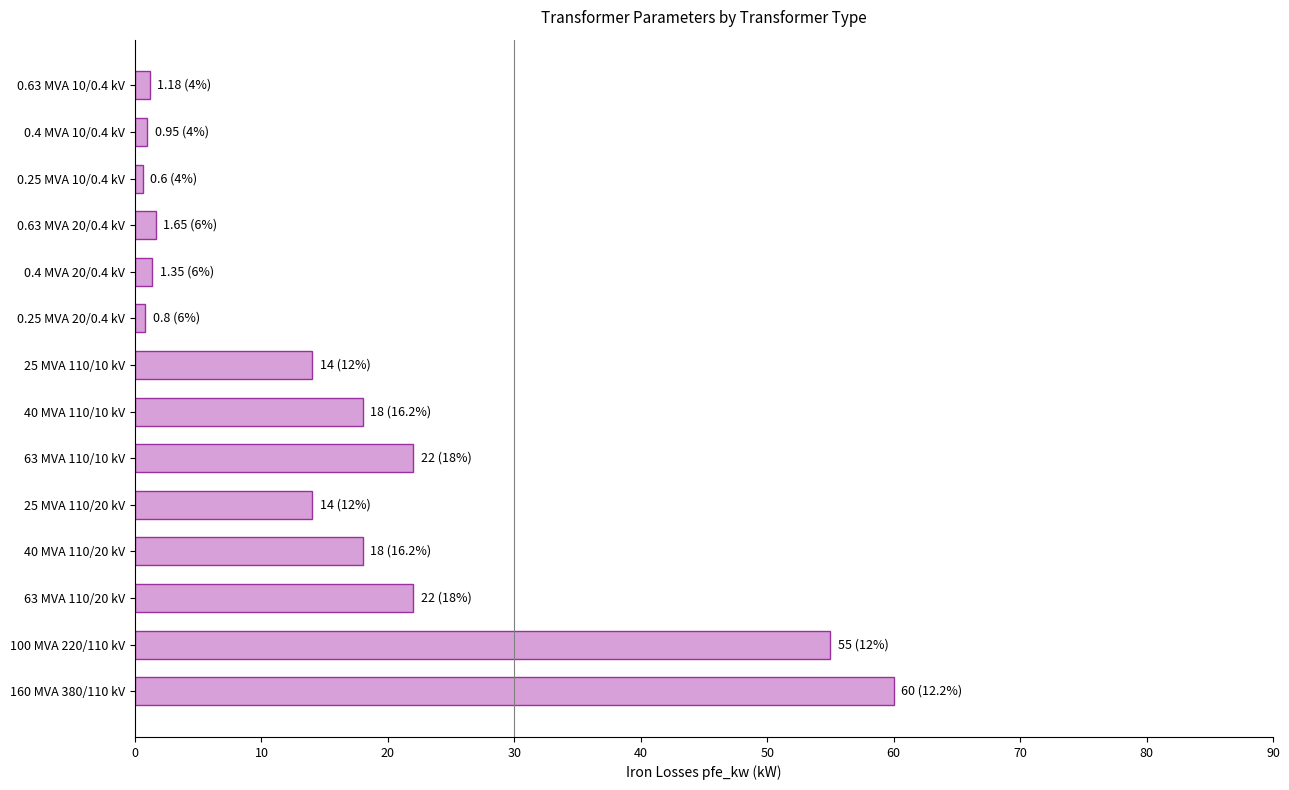

What is the difference between the maximum and minimum values?

59.4